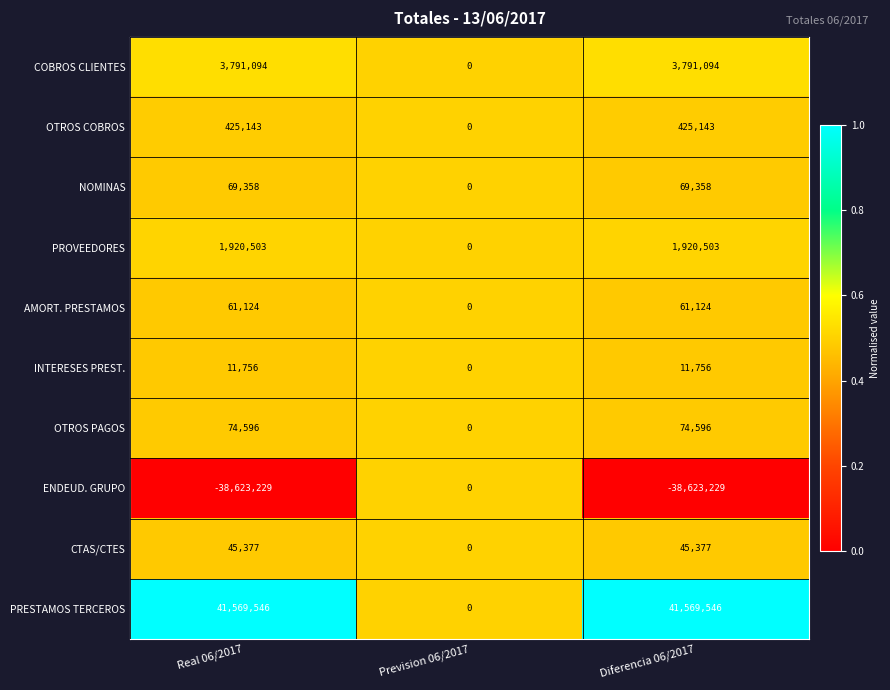

Which series has the largest total across all categories?

PRESTAMOS TERCEROS